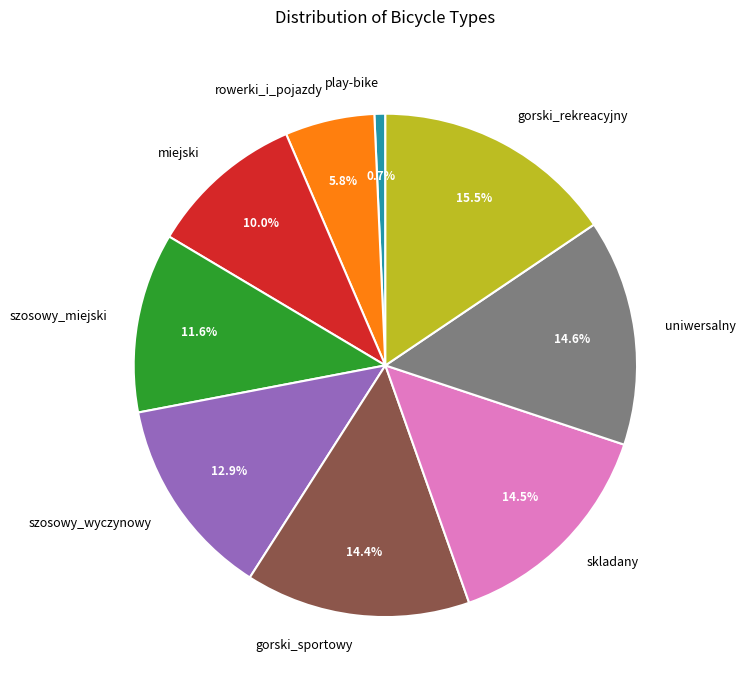

Is there a majority slice in this chart?

No